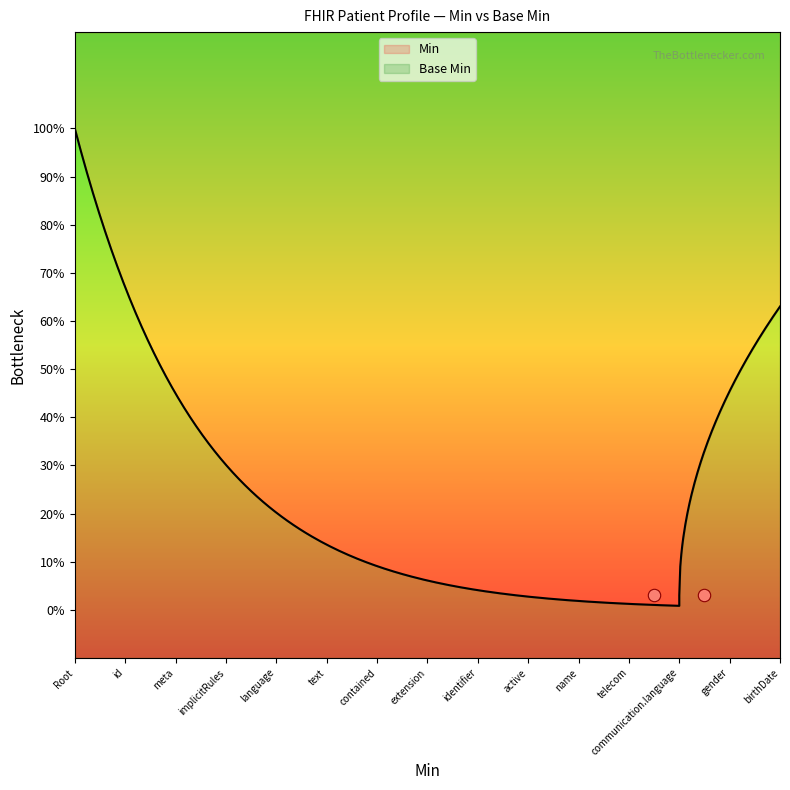

Which series has the largest Y range (max minus min)?

Base Min